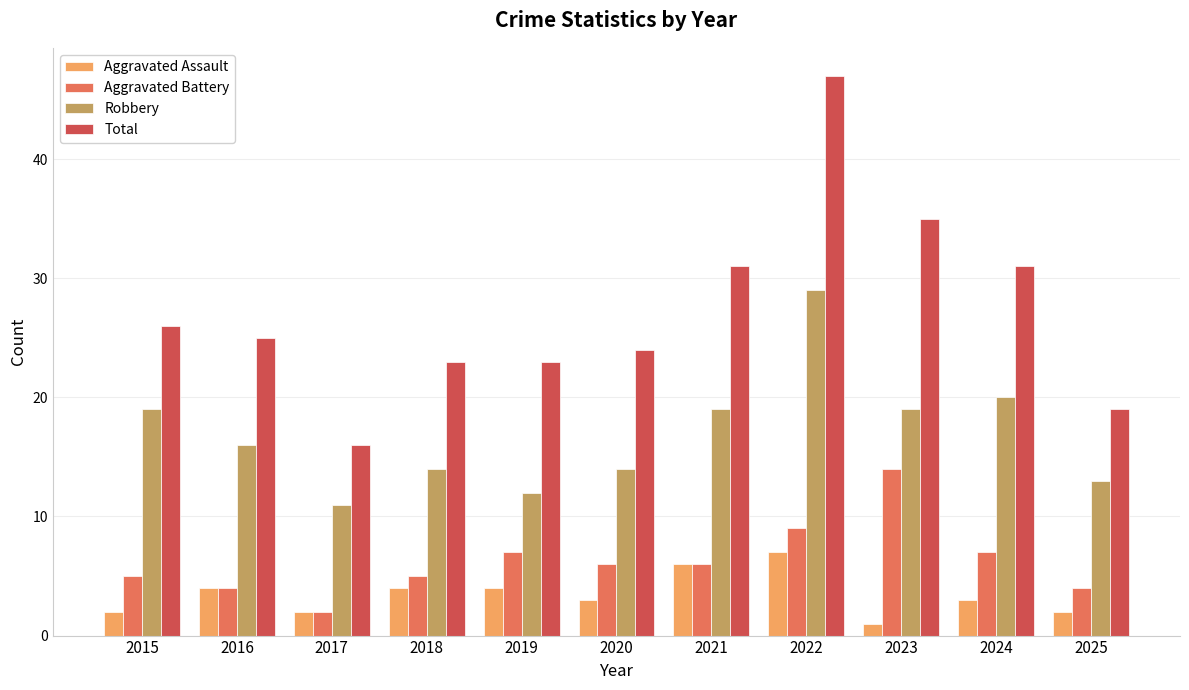

Is it true that Total equals 13 at 2016?

False